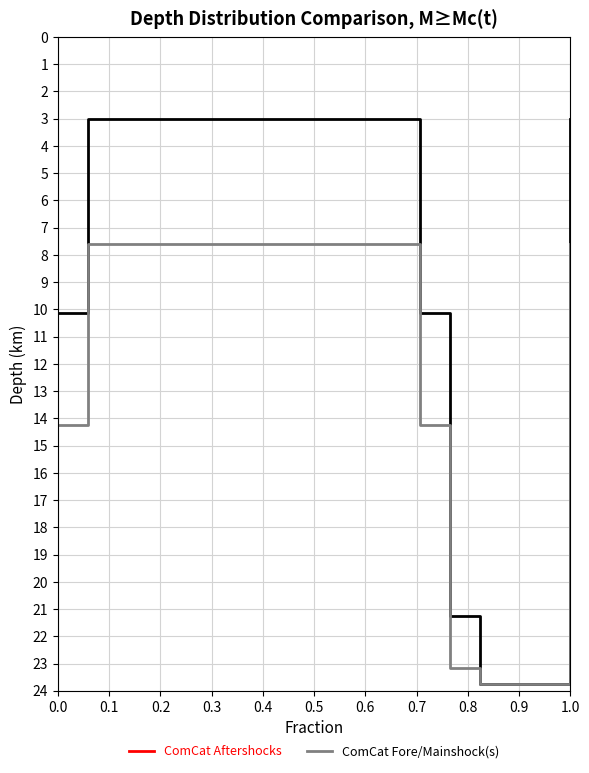

Between 17 and 0.9, which is larger?

17